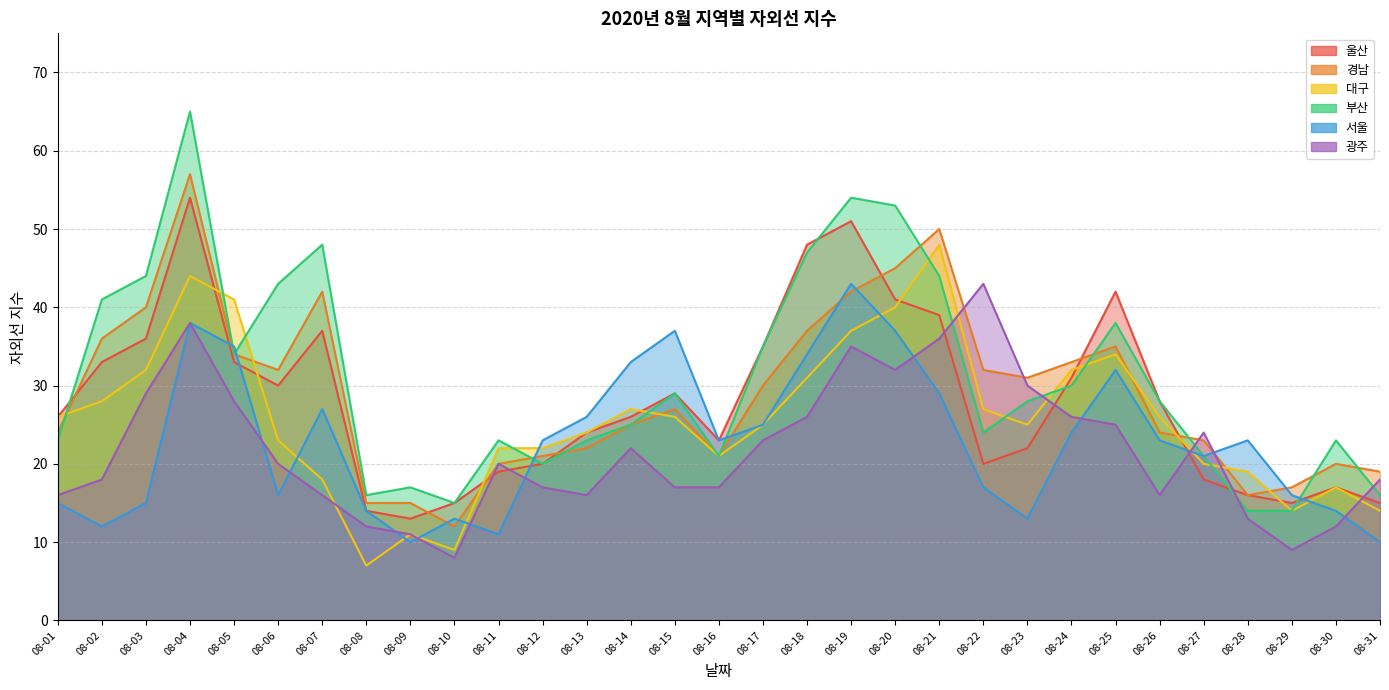

At which label does 서울 first exceed 23?

08-04